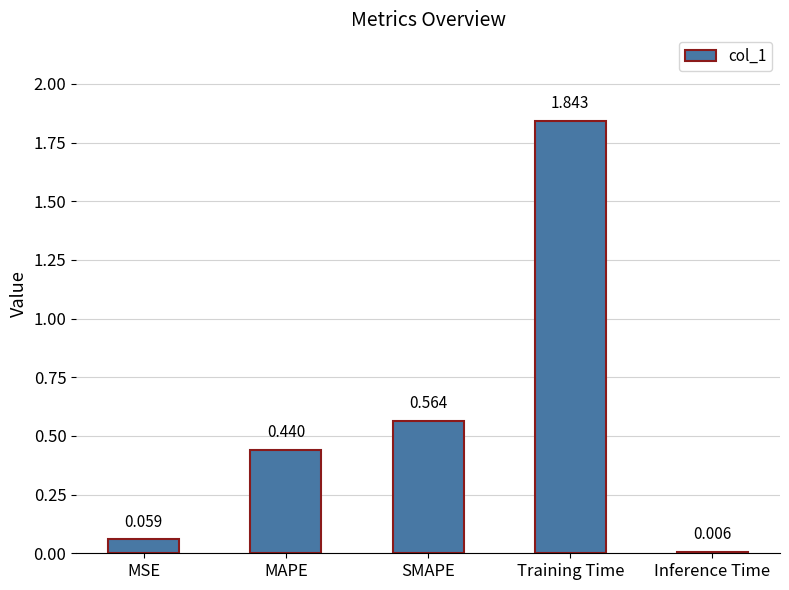

Which has a higher value, Inference Time or Training Time?

Training Time